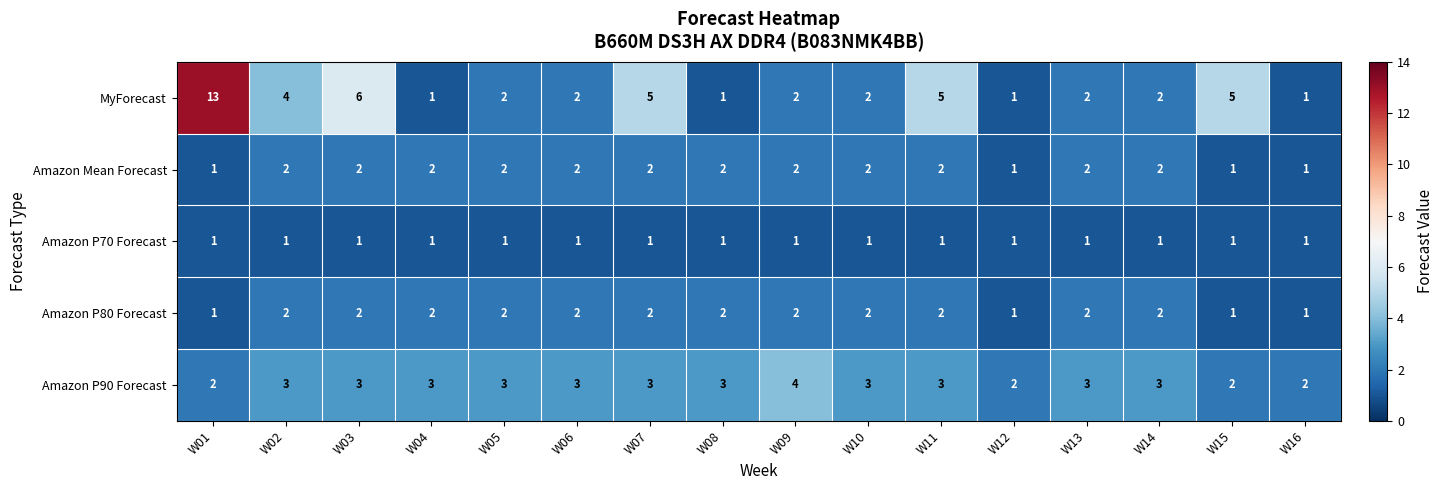

What is the average value of the MyForecast series?

3